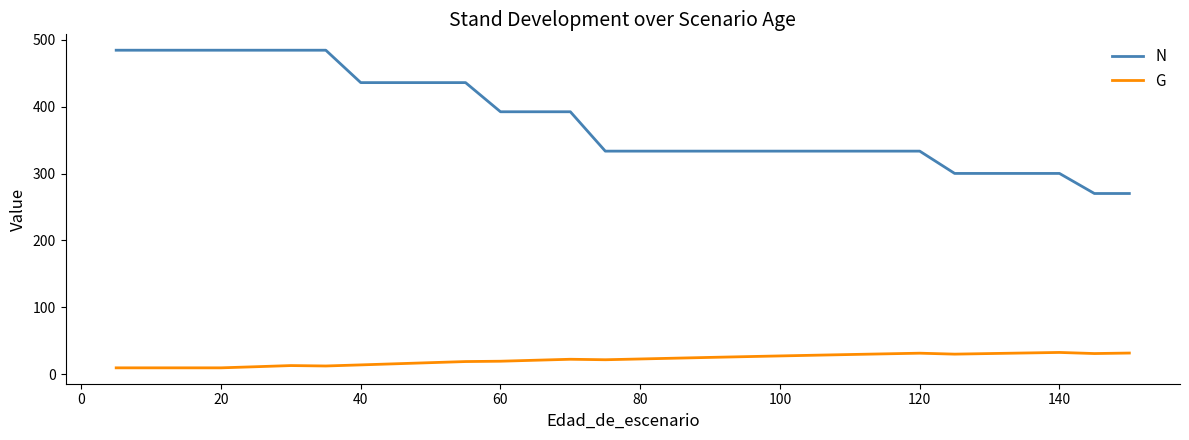

What is the highest value of the G series?

32.5